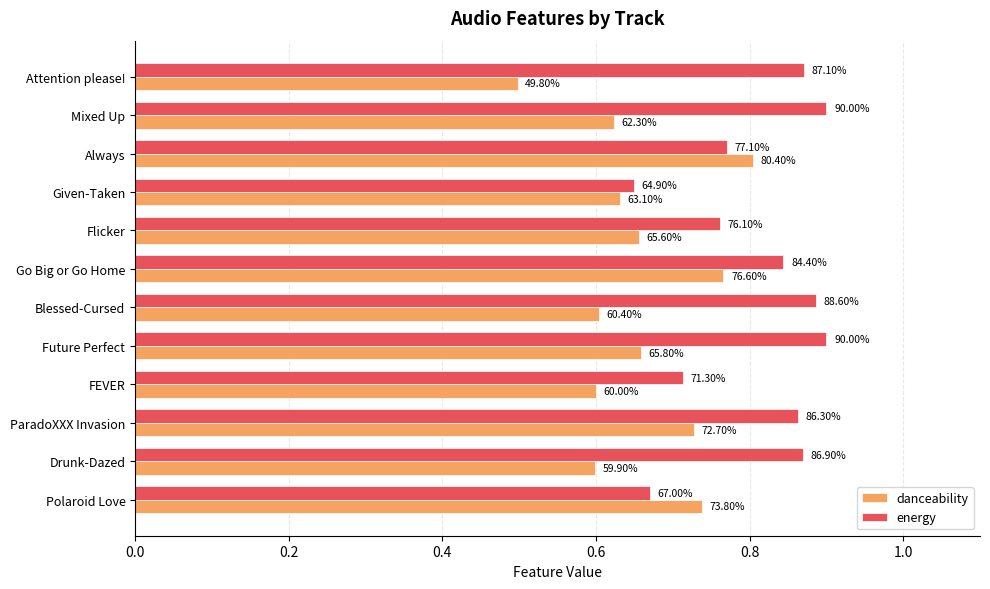

What are all the series names shown in the legend?

danceability, energy